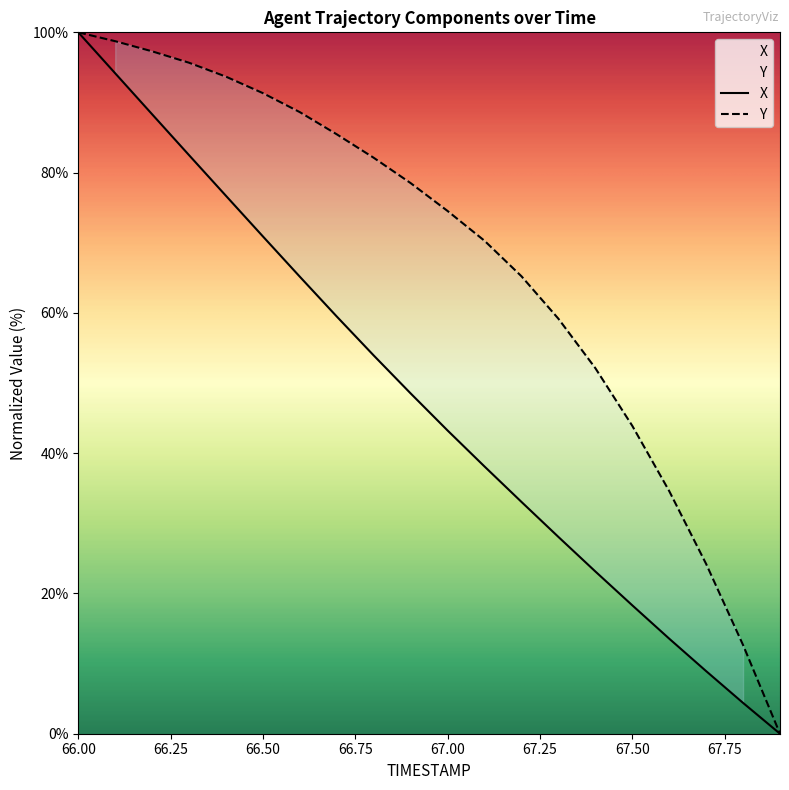

Rank the series by their average value, from lowest to highest.

X, Y